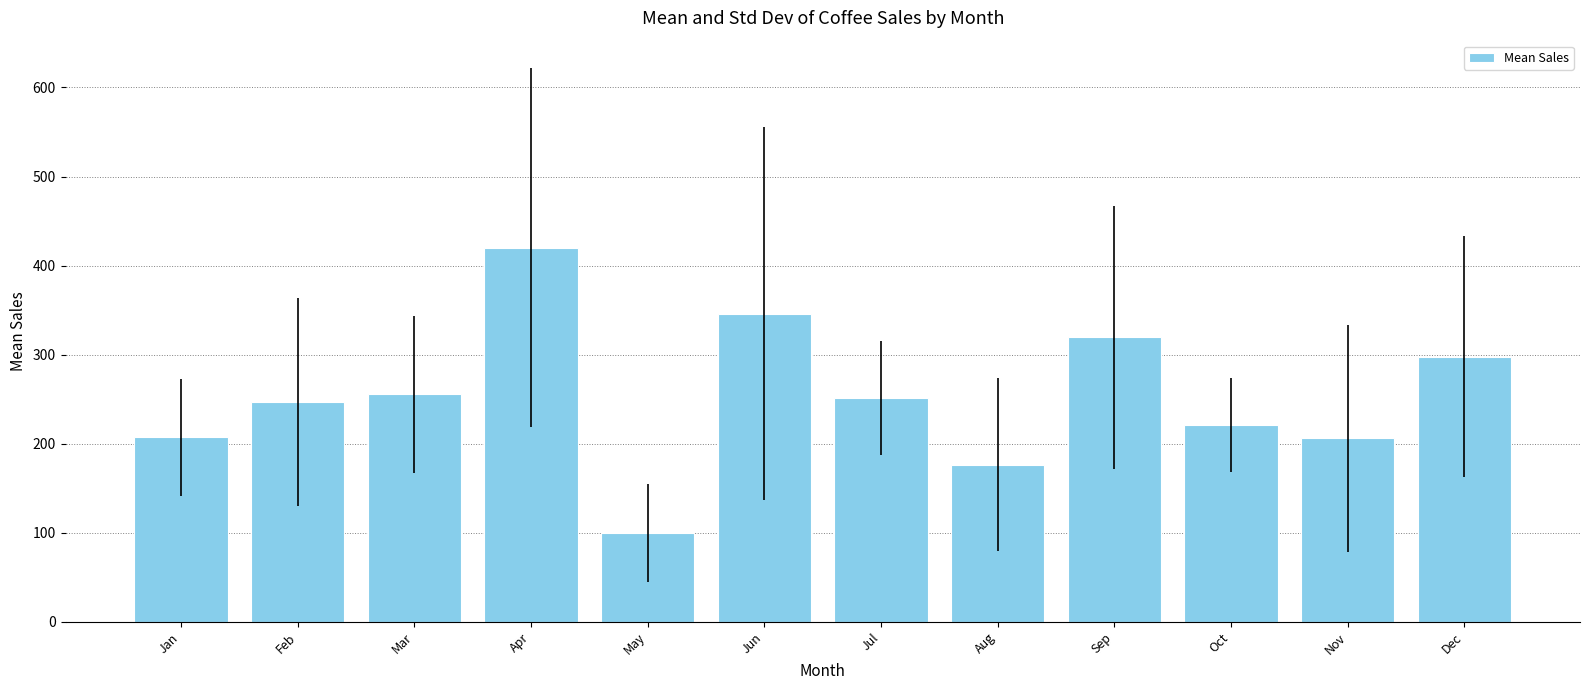

What is the difference between the maximum and minimum values?

320.5